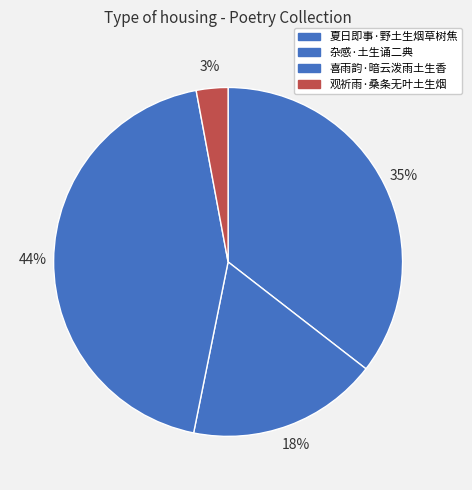

Combined, do 观祈雨·桑条无叶土生烟 and 喜雨韵·暗云泼雨土生香 account for over 50%?

No